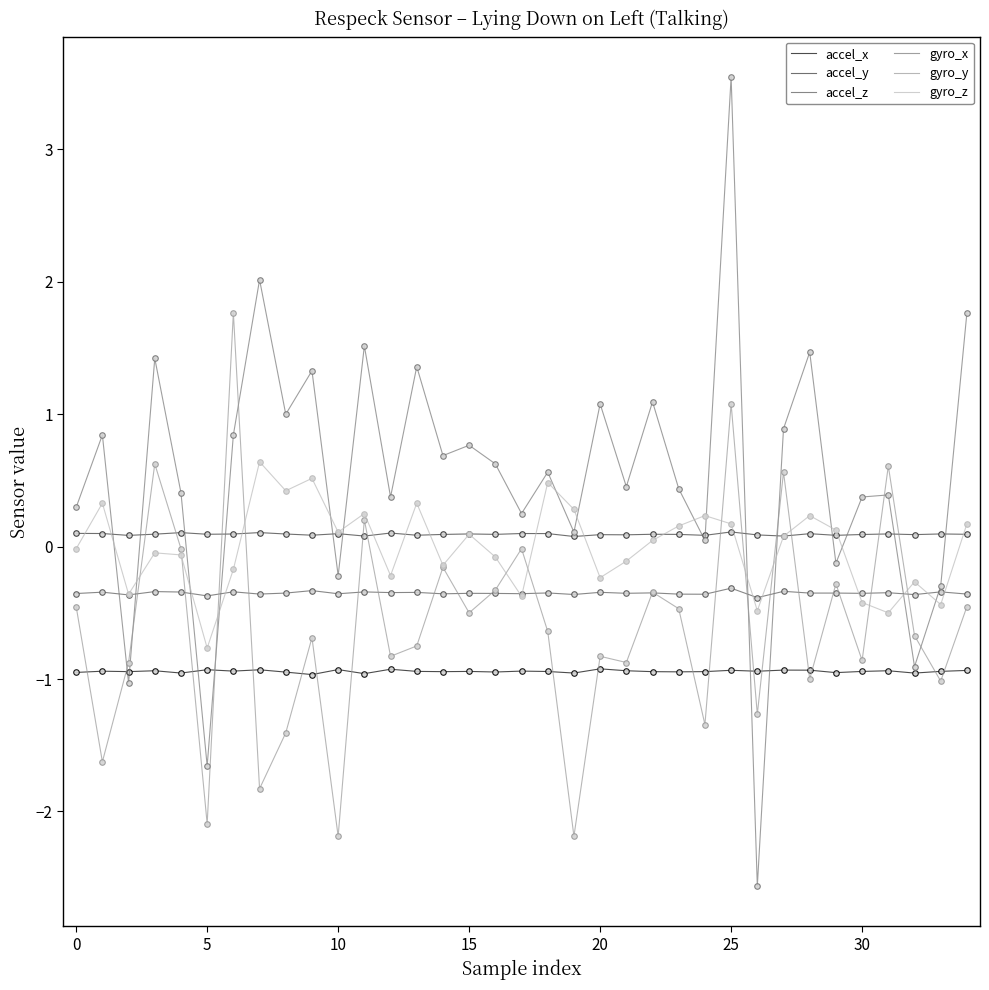

How many values in the gyro_x series exceed 0?

28